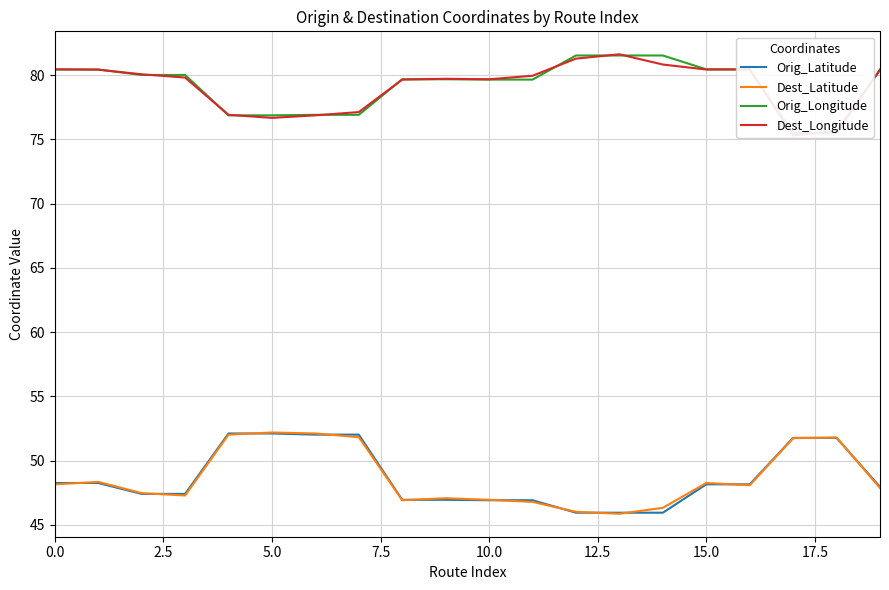

What is the highest value of the Dest_Longitude series?

81.6